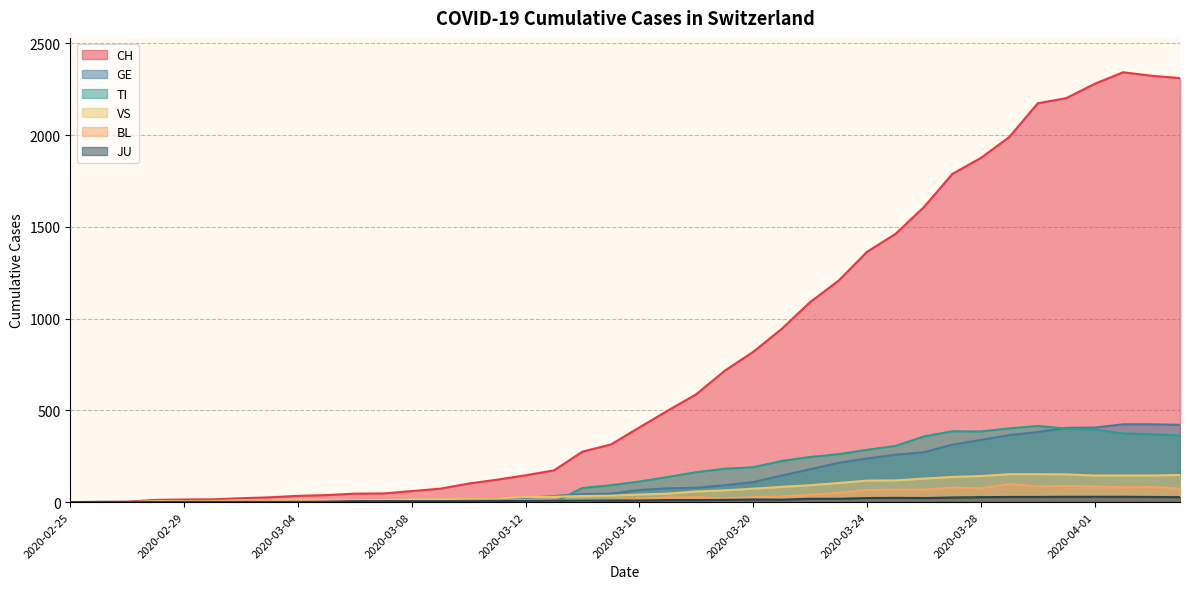

True or false: GE and BL intersect in this chart.

False